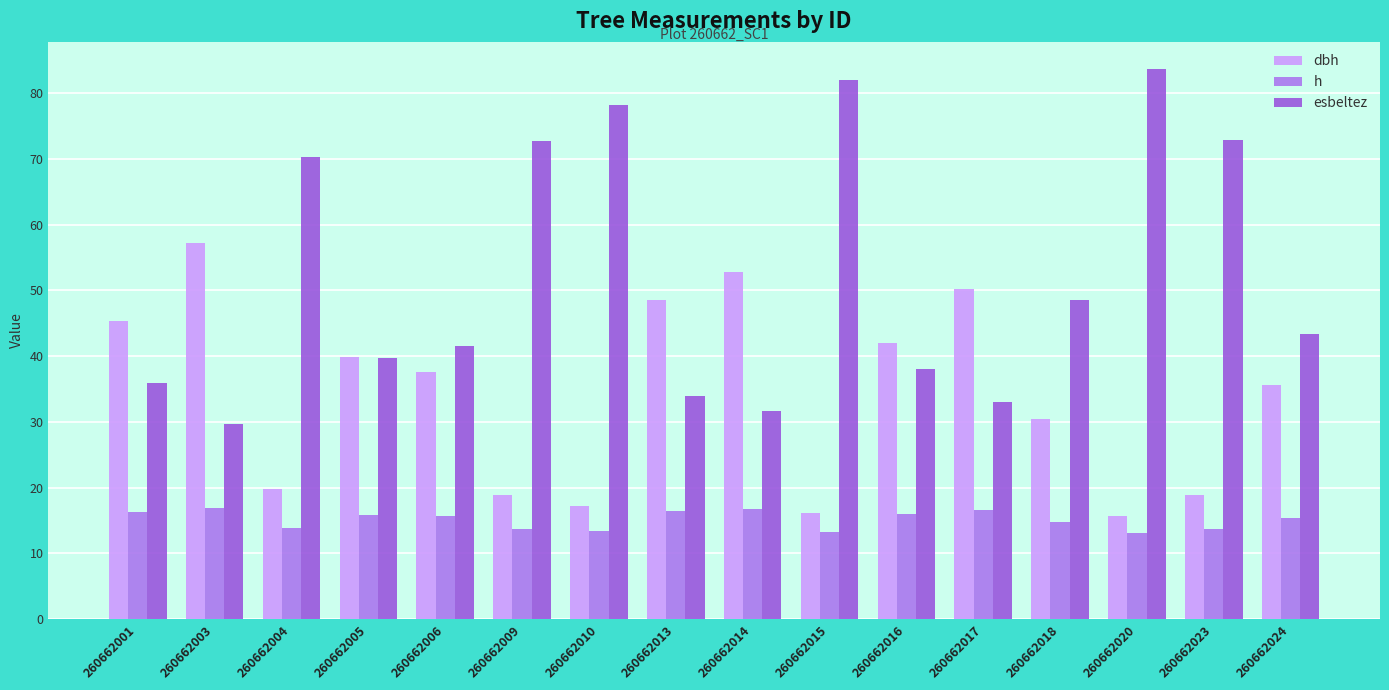

How many distinct data groups are displayed?

3